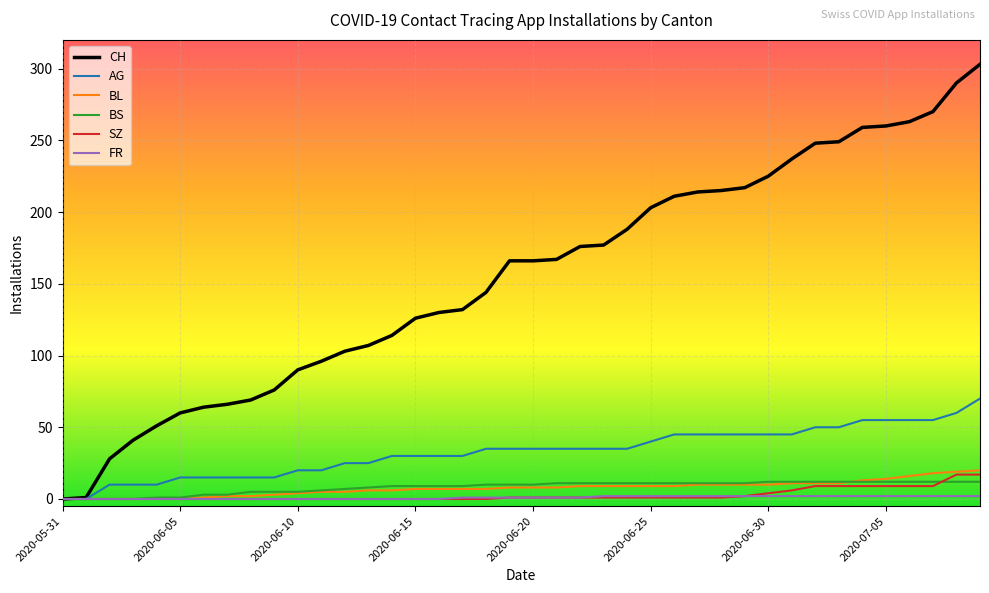

What is the maximum value shown in the chart?

303